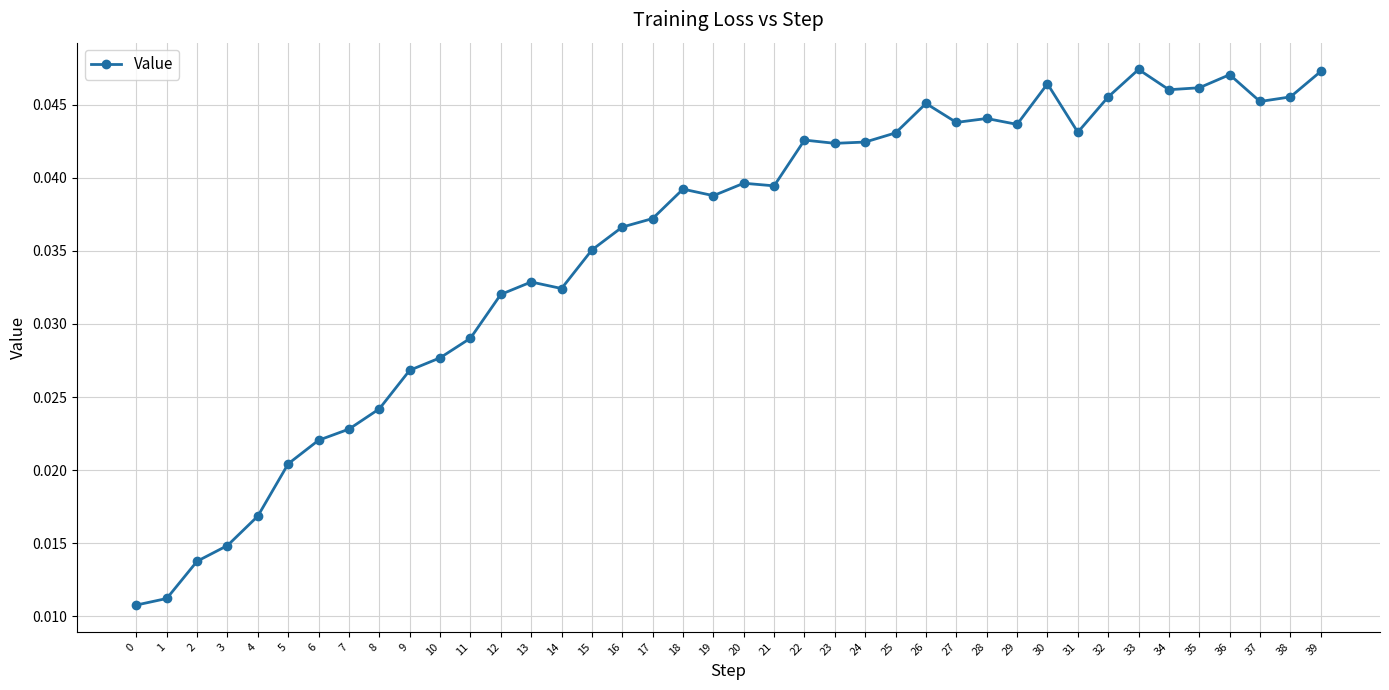

How many values are between 0 and 1?

40